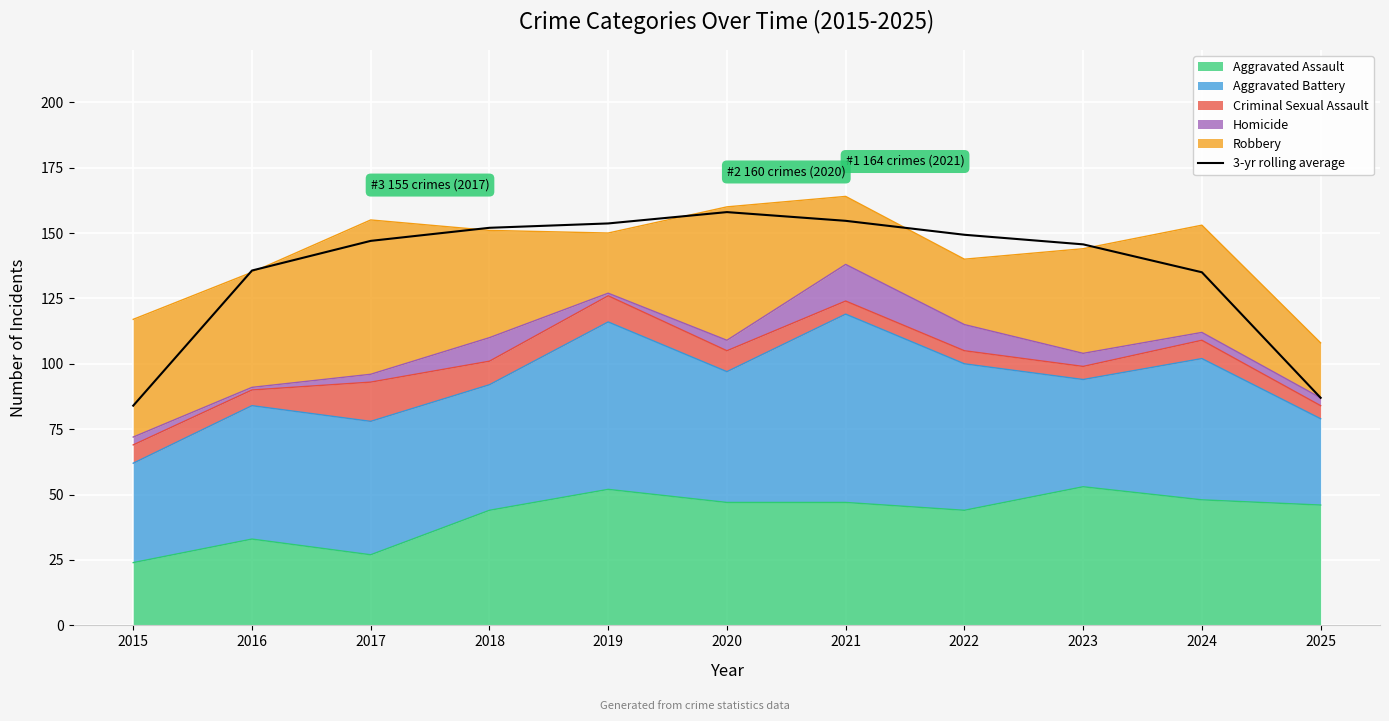

List the labels in order of value, smallest first.

2015, 2025, 2024, 2016, 2023, 2017, 2022, 2018, 2019, 2021, 2020